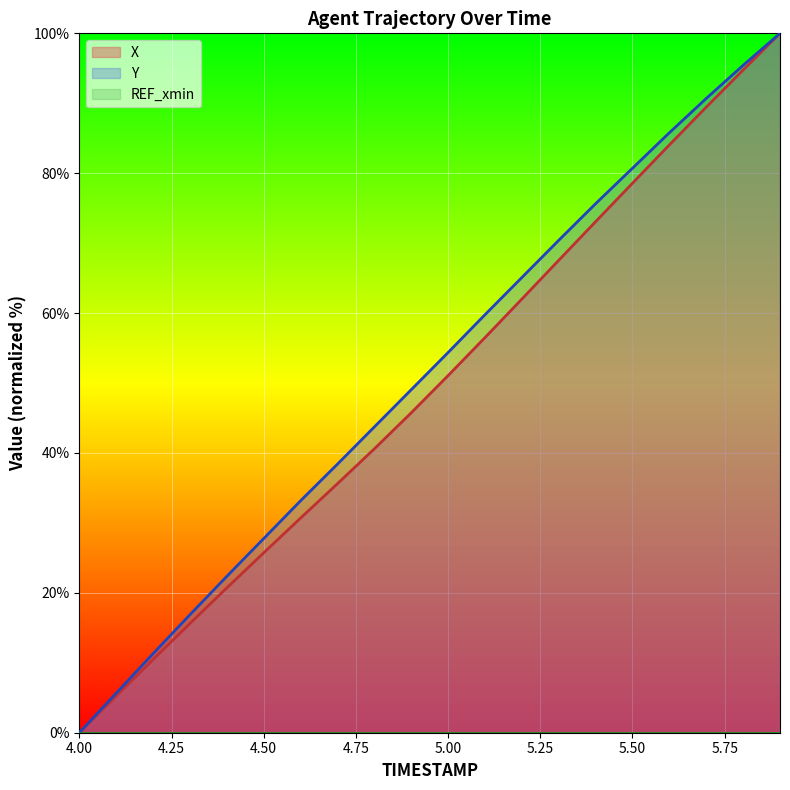

At which label does Y first exceed 54?

5.00